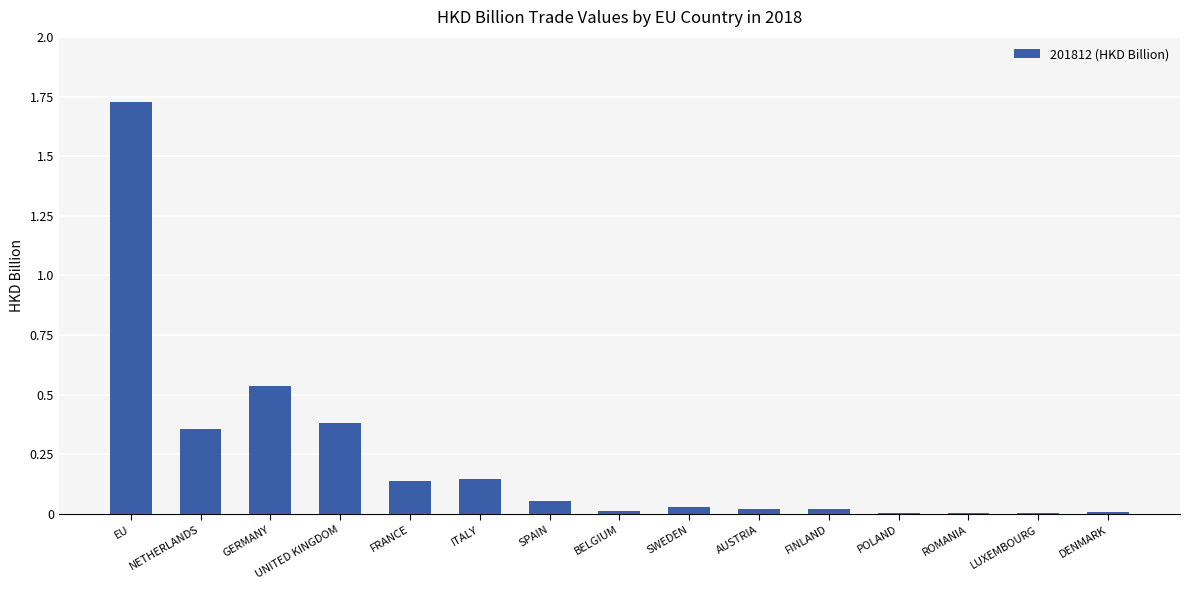

Which has a higher value, GERMANY or SPAIN?

GERMANY